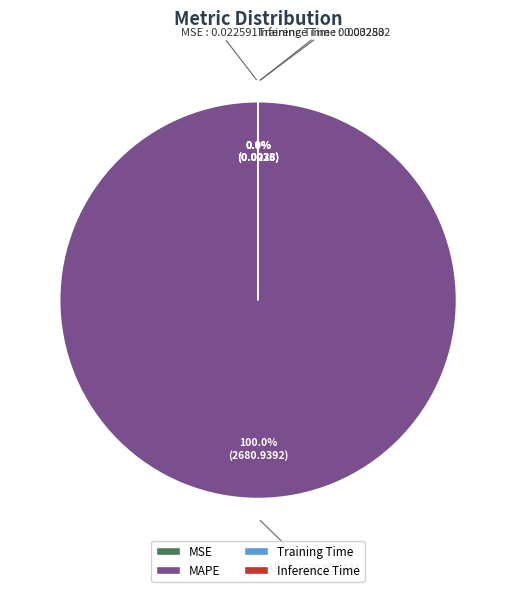

Which has a higher value, MAPE or MSE?

MAPE